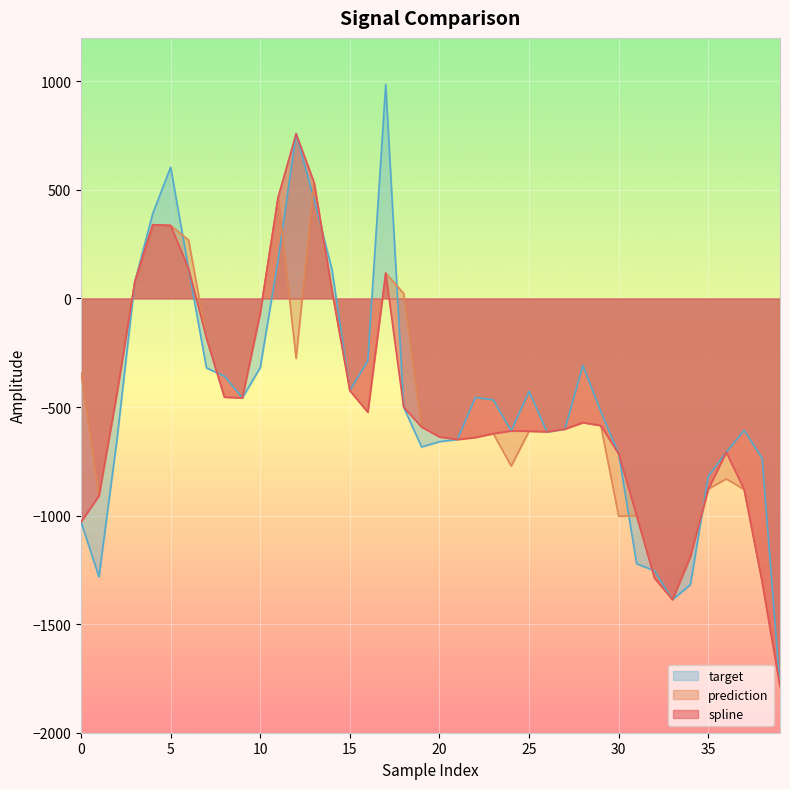

What is the value of the spline point at the 33rd from the left?

-1288.1